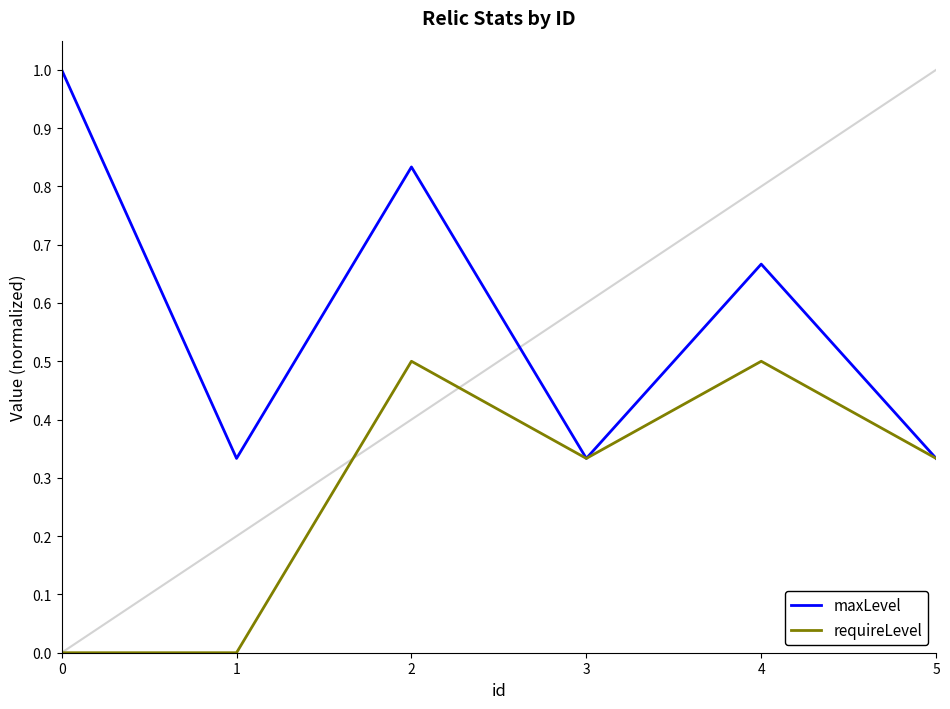

True or false: requireLevel has a value of 0.0 at 1.

True